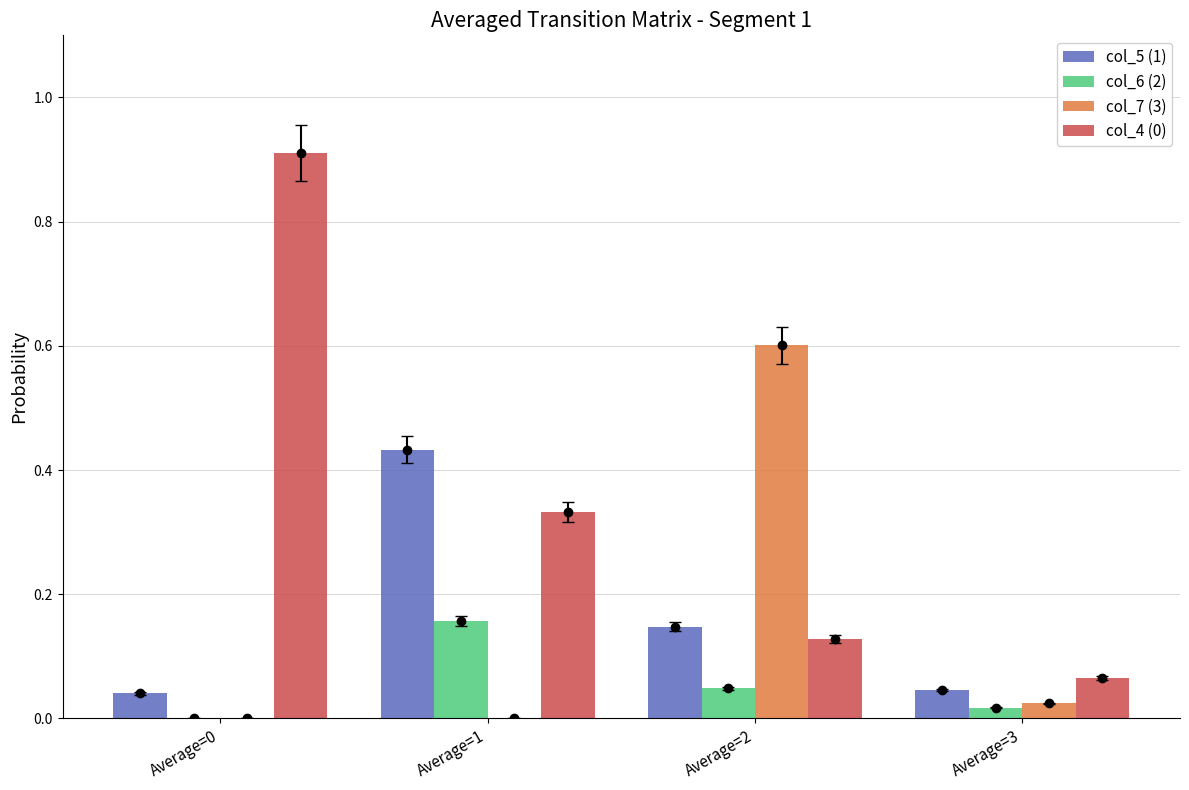

What is the spread (max minus min) of values at Average=2?

0.6